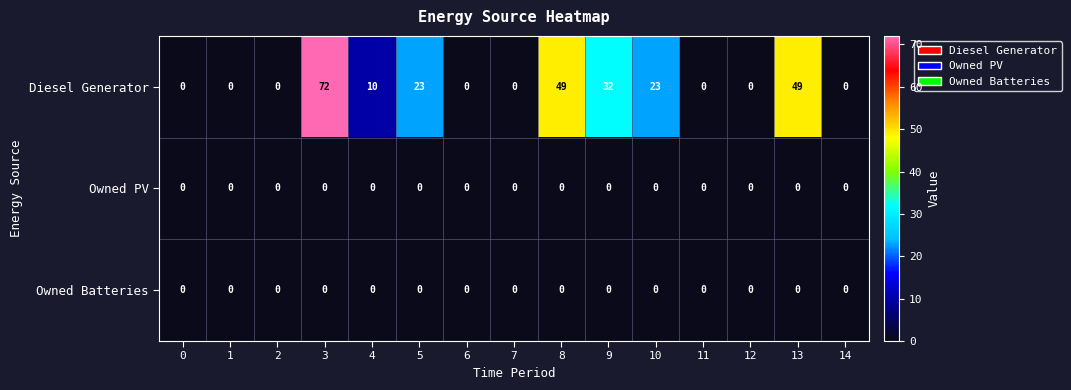

What is the difference between the maximum and minimum values in the Diesel Generator series?

72